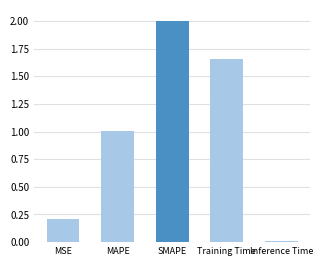

What is the sum of all values?

4.9